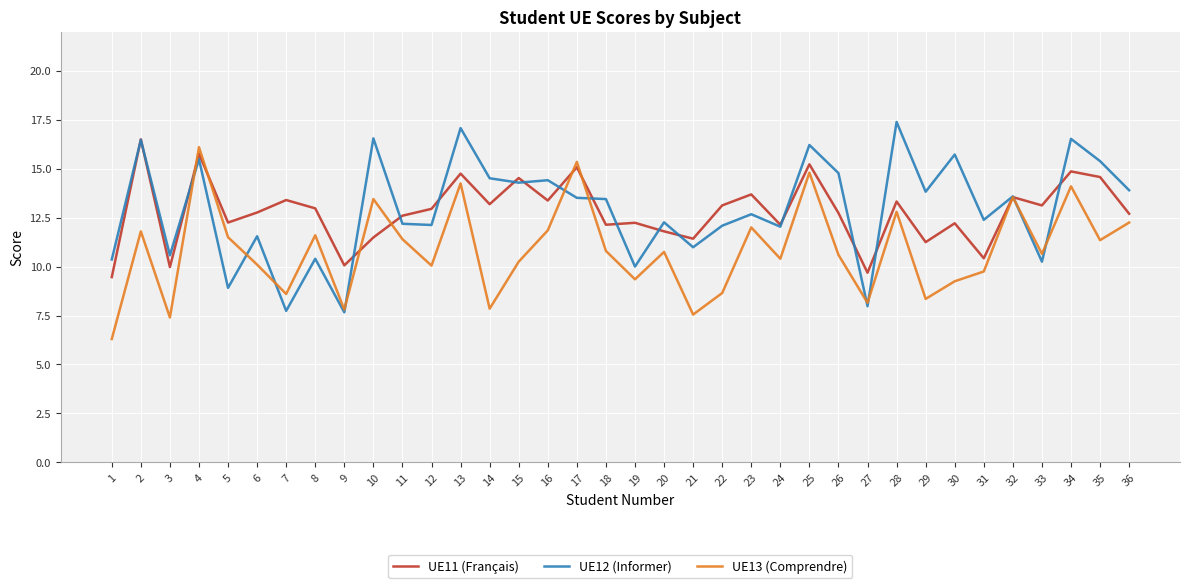

What is the approximate value of UE11 (Français) at 14?

13.2